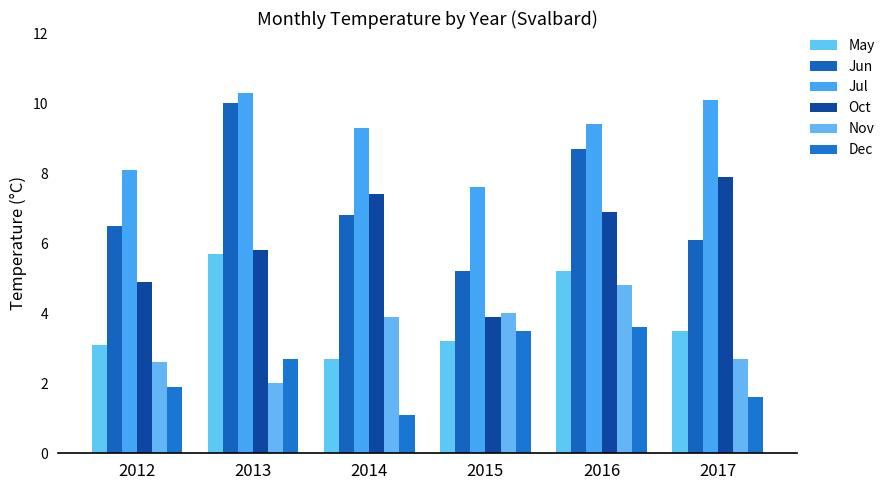

Which series has the largest total across all categories?

Jul